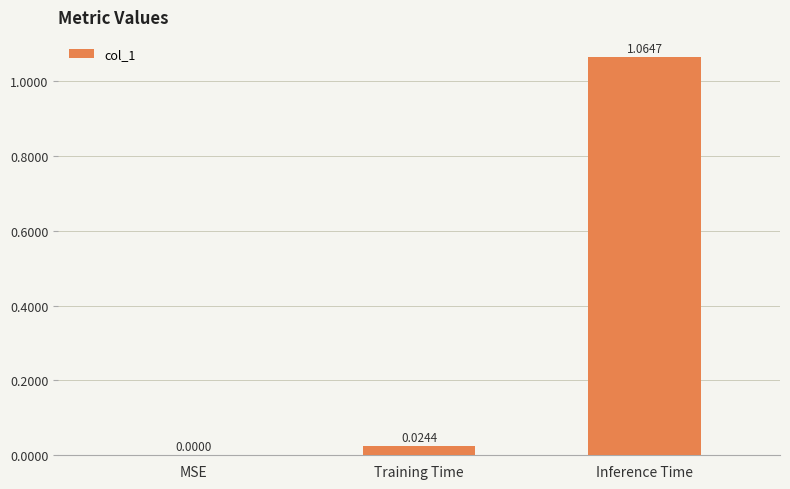

Which label corresponds to the largest value in the chart?

Inference Time